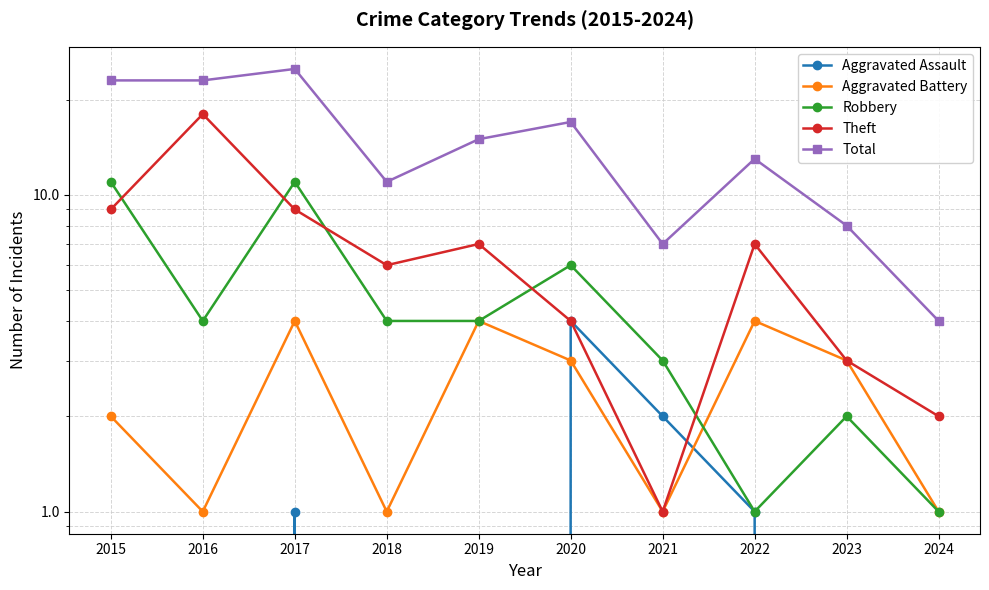

Where is the first local maximum for Aggravated Assault?

2017